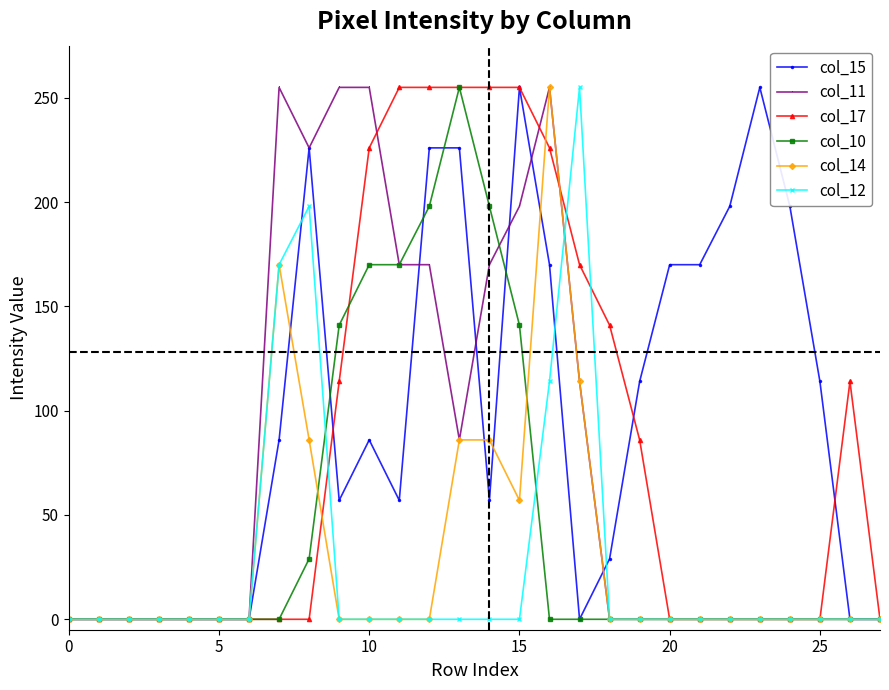

What is the maximum value for col_17?

255